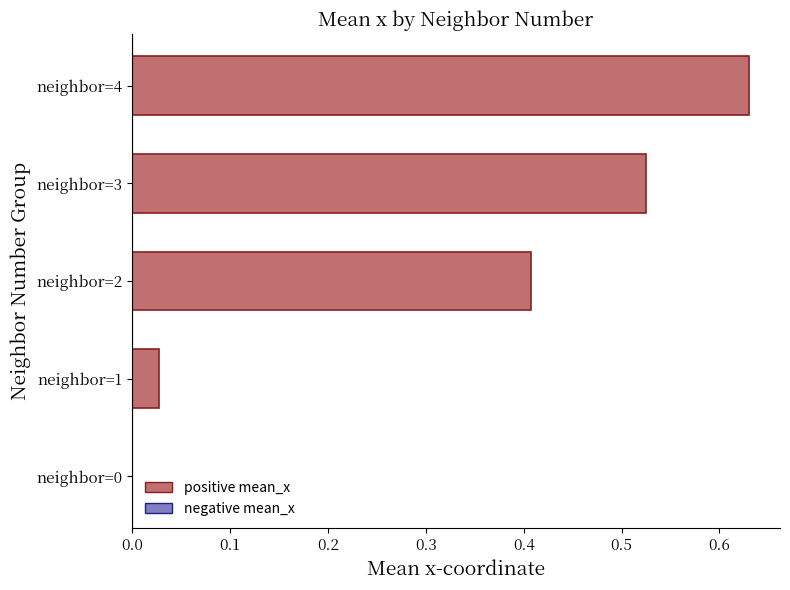

True or false: the data shows 0.6 at neighbor=2.

False